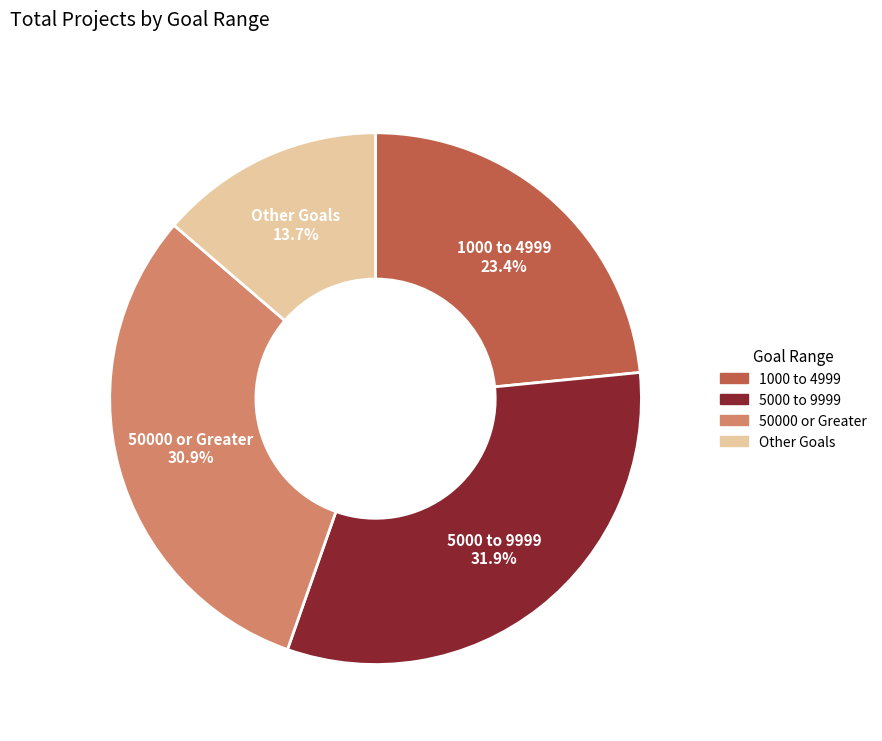

Is there any slice that represents more than half of the pie?

No